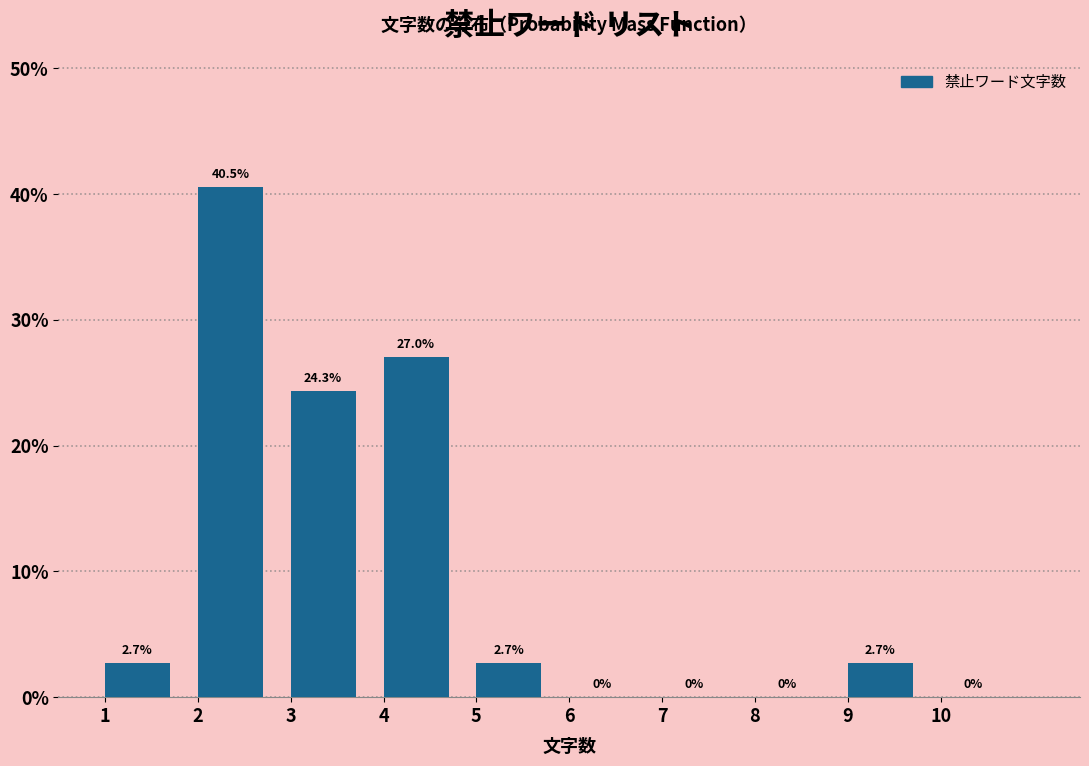

Reading left to right, list every bar in this chart as the range it spans on the x-axis followed by its height.

1 to 2: 2.7
2 to 3: 40.5
3 to 4: 24.3
4 to 5: 27.0
5 to 6: 2.7
6 to 7: 0.0
7 to 8: 0.0
8 to 9: 0.0
9 to 10: 2.7
10 to 11: 0.0